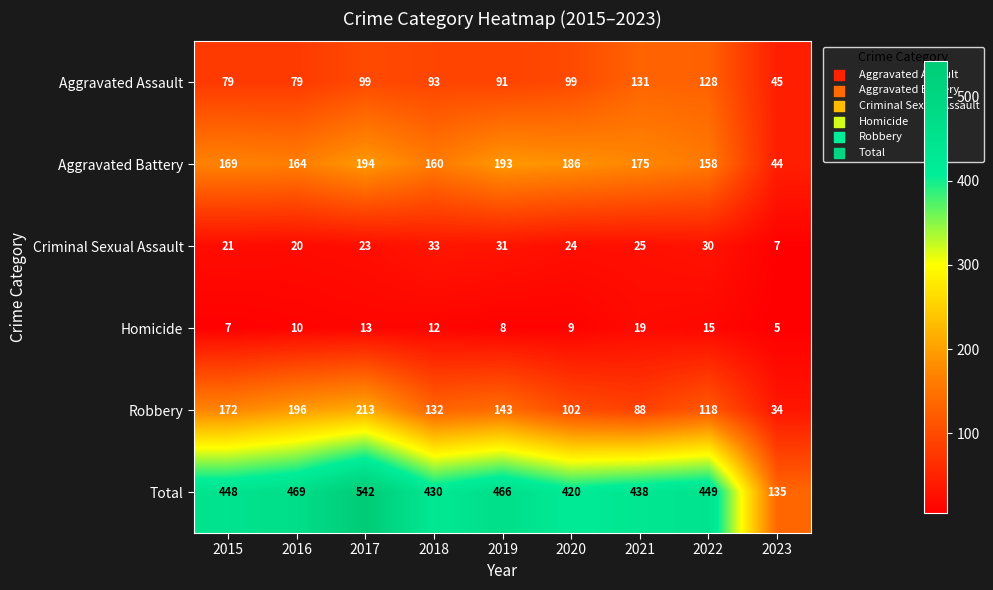

How many series are shown in this chart?

6